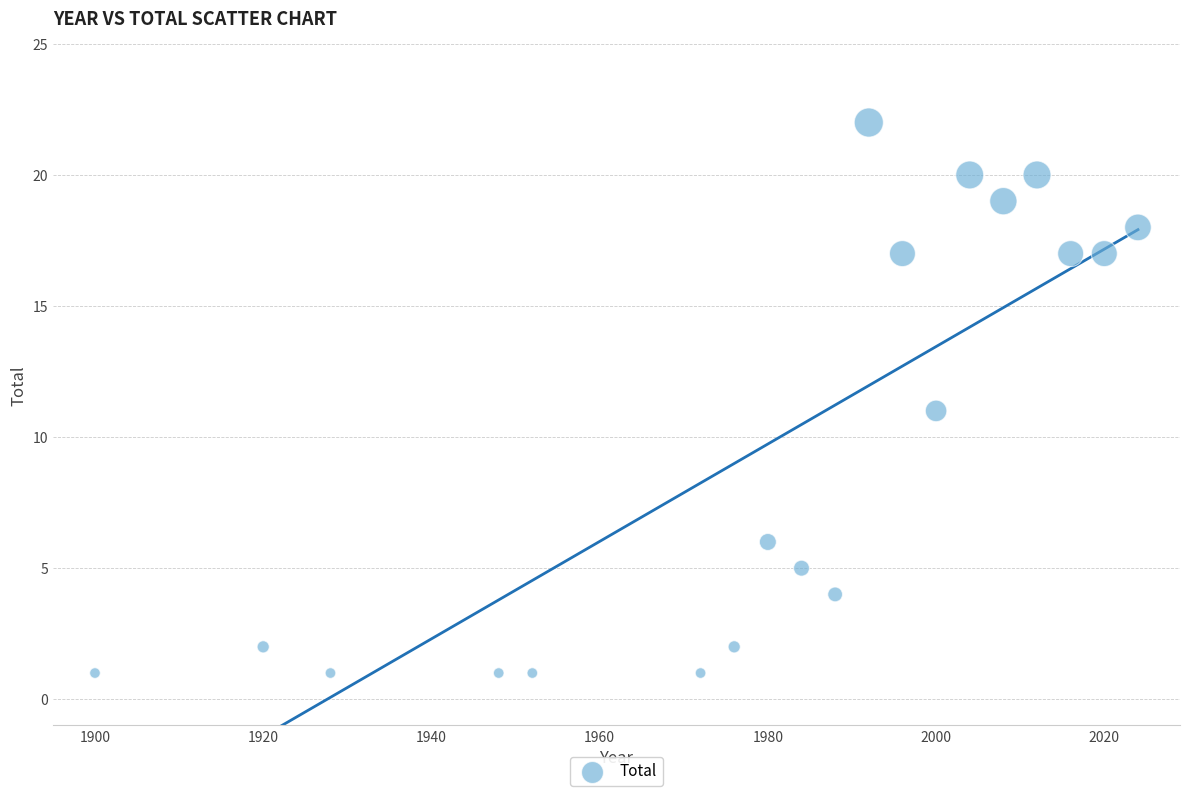

What is the range of X values (max minus min)?

124